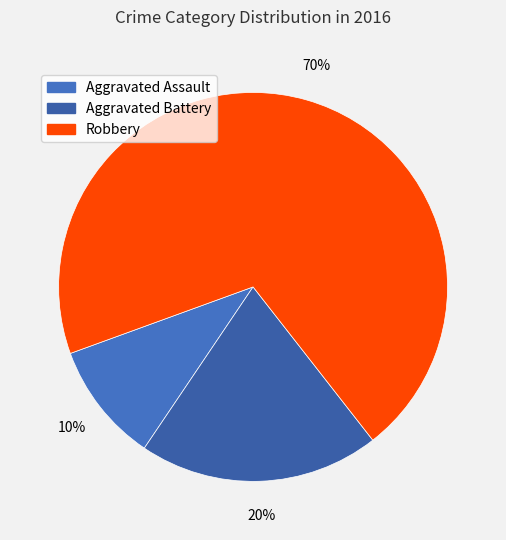

Which category has the smallest portion of the pie?

Aggravated Assault